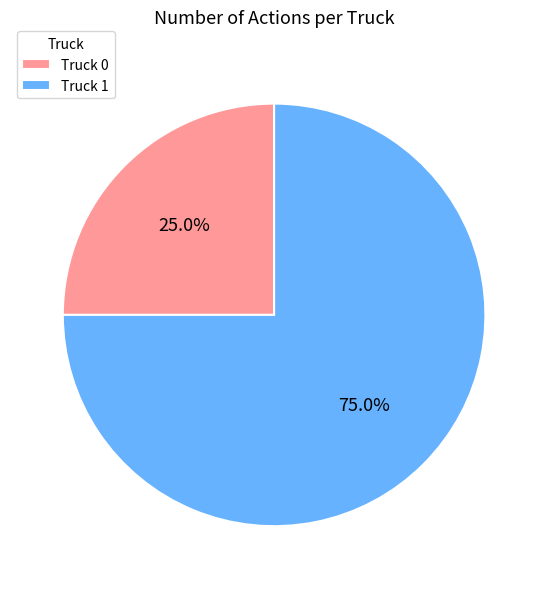

How many slices are in this pie chart?

2